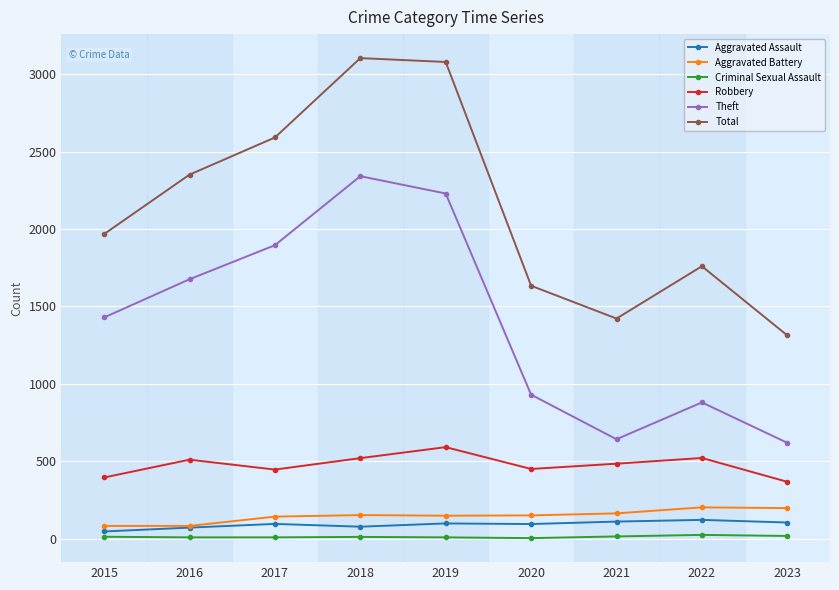

What is the difference between the maximum and second lowest values in the Theft series?

1700